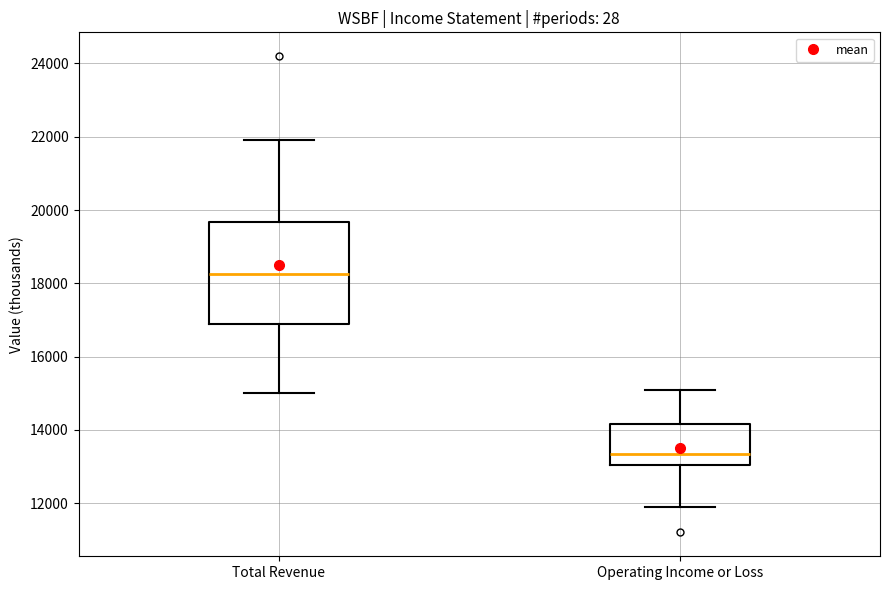

Reading left to right, transcribe this box plot: for each box, give where its median line is, the range the box spans, and where its two whiskers end, as read against the y-axis. The values are not printed on the chart, so give them approximately, as read against the axis.

Total Revenue: median 18200, box 17000 to 19600, whiskers 15000 to 22000
Operating Income or Loss: median 13400, box 13000 to 14200, whiskers 12000 to 15200